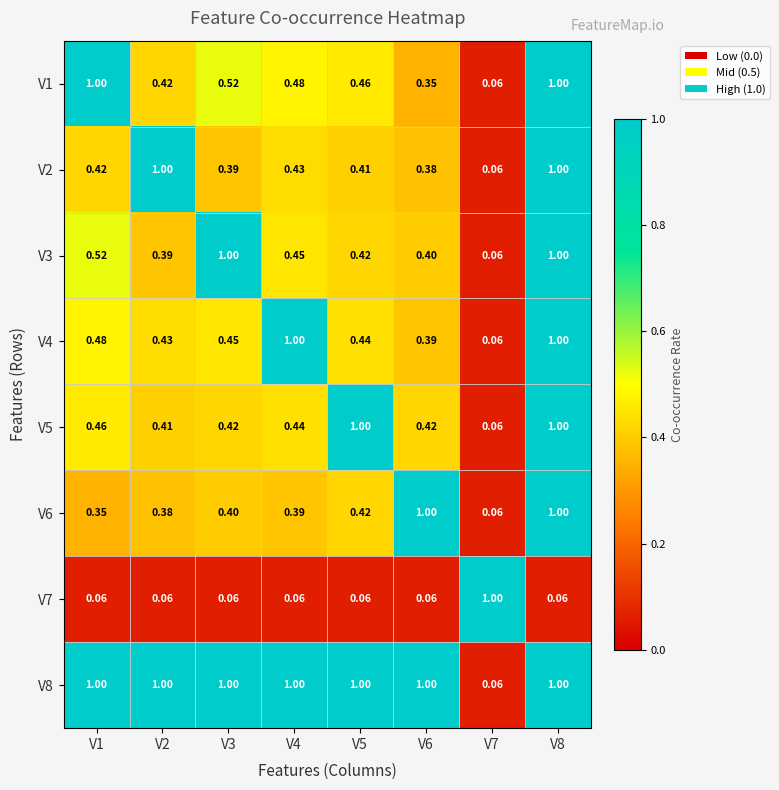

Is the value of V7 at V2 greater than the value of V8 at V5?

No